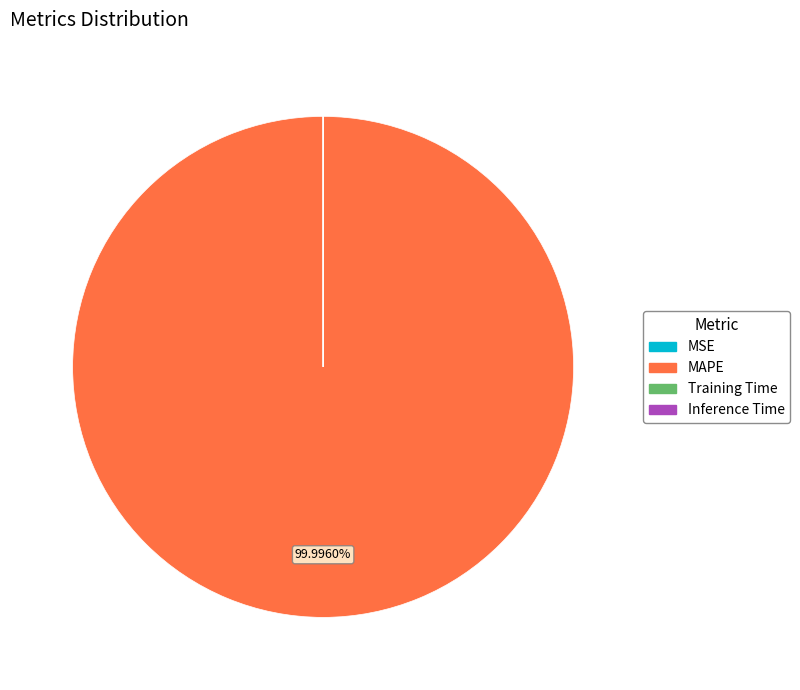

Which category has the biggest portion of the pie?

MAPE